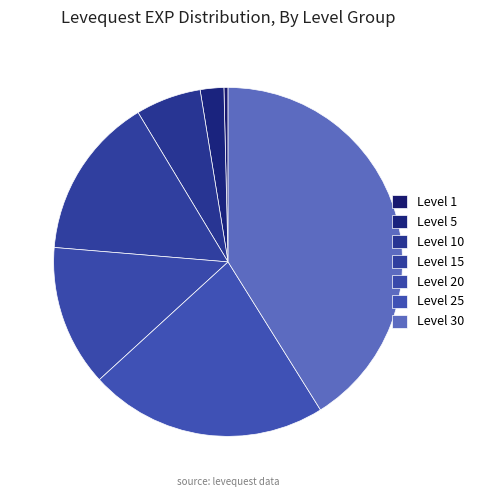

Is it true that Level 25 is 33% of the pie?

False